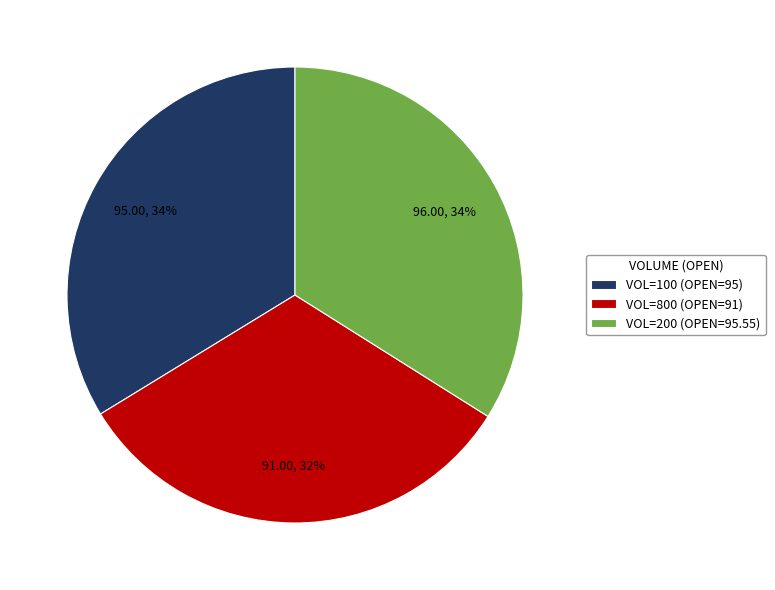

Do VOL=200 (OPEN=95.55) and VOL=100 (OPEN=95) together represent more than half of the pie?

Yes